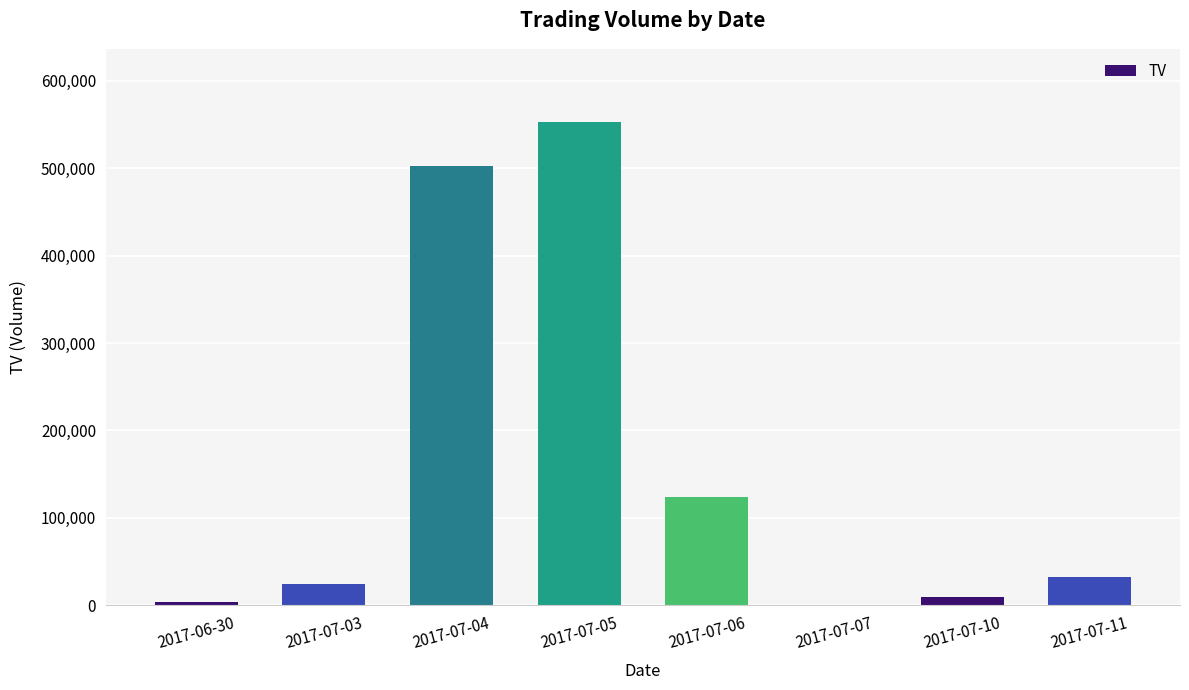

What is the change in value from 2017-07-05 to 2017-07-10?

-543000